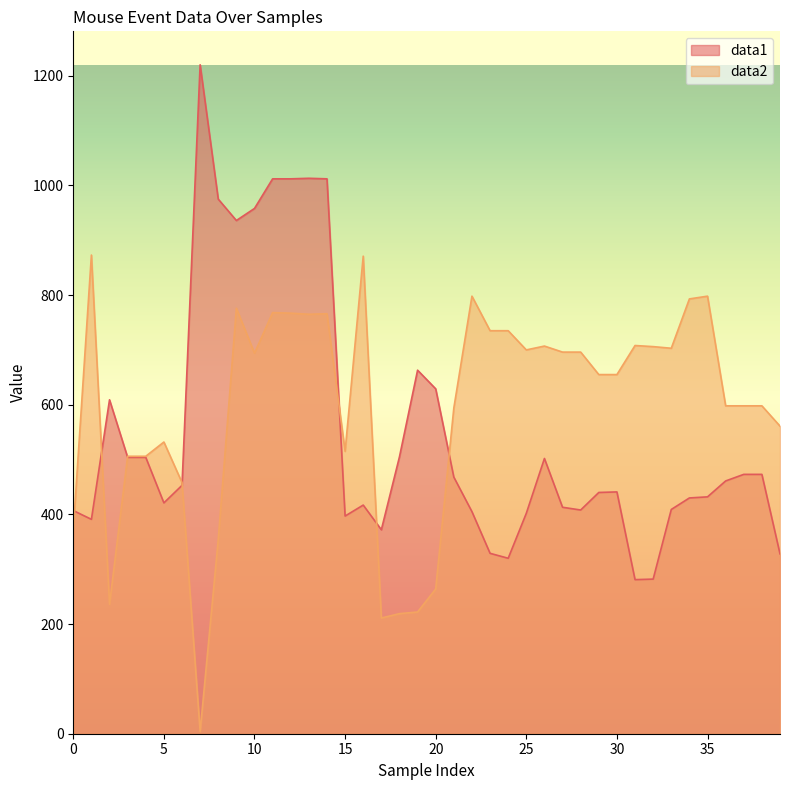

What are all the series names shown in the legend?

data1, data2